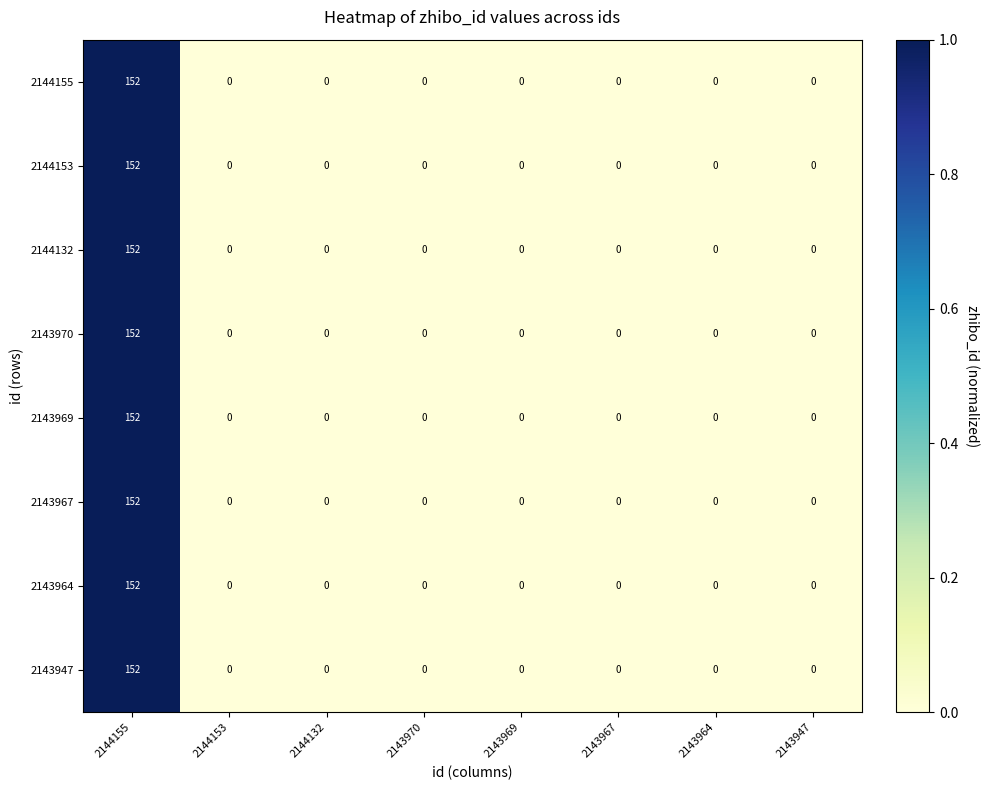

At which category is the sum across all series the highest?

2144155